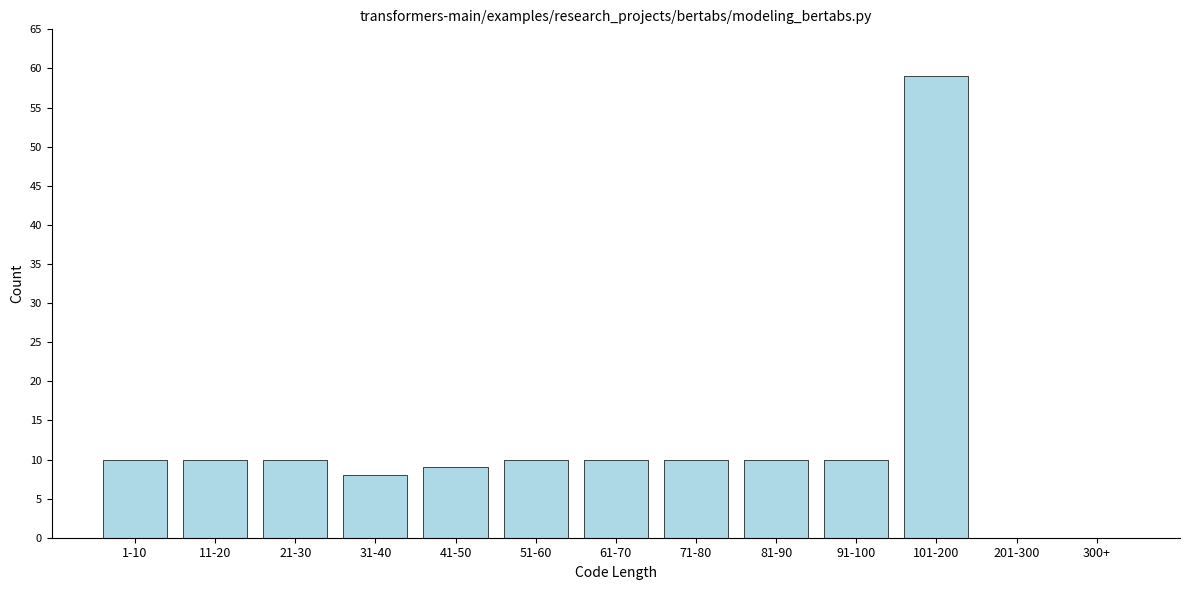

Reading left to right, extract all data points from this chart.

1-10=10	11-20=10	21-30=10	31-40=8	41-50=9	51-60=10	61-70=10	71-80=10	81-90=10	91-100=10	101-200=59	201-300=0	300+=0